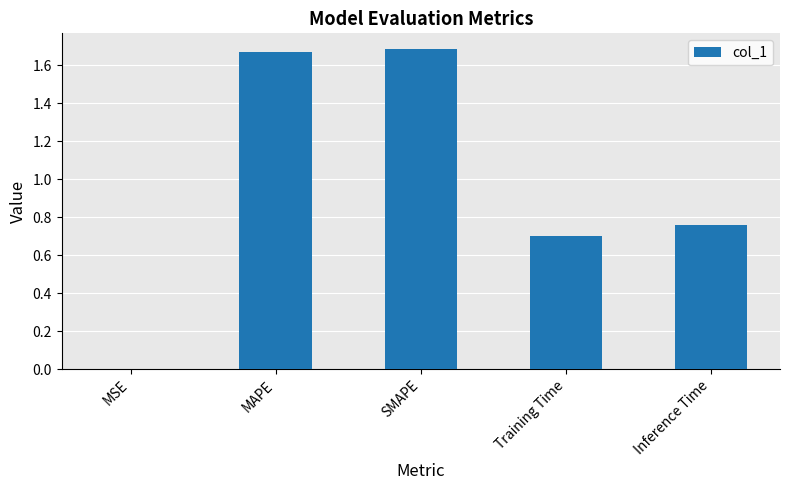

Is it true that the value at Training Time is 0.7?

True